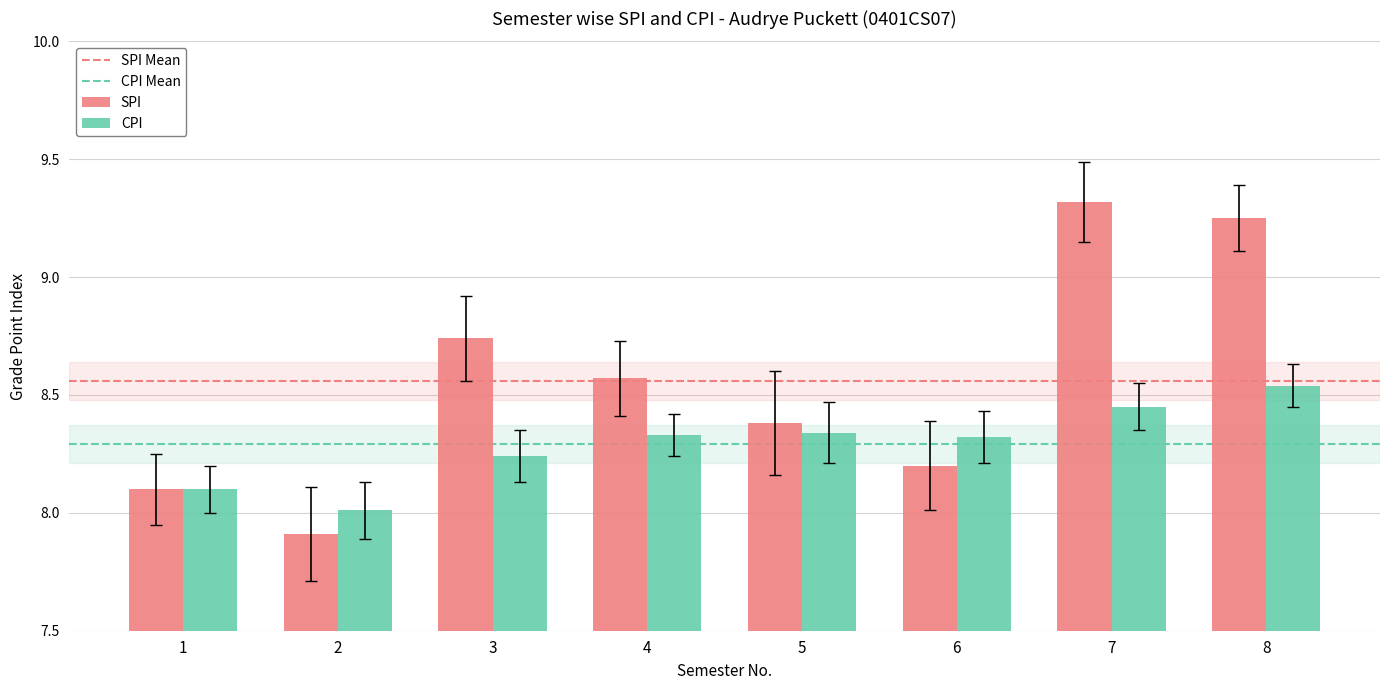

What is the difference between the SPI values at 3 and 5?

0.4